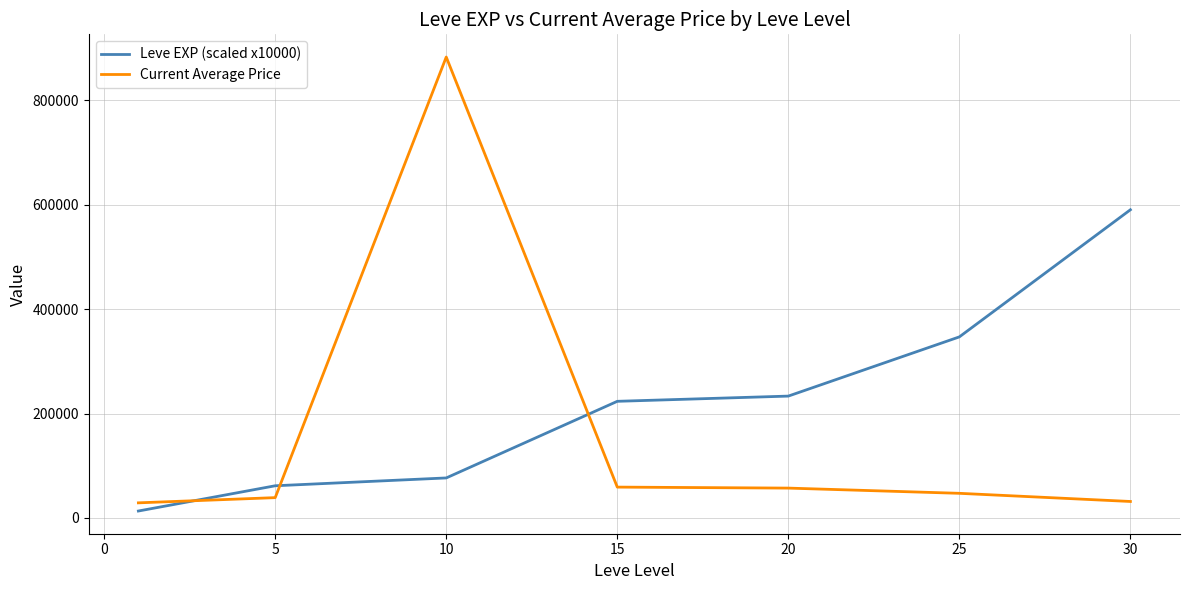

What are all the series names shown in the legend?

Leve EXP (scaled x10000), Current Average Price